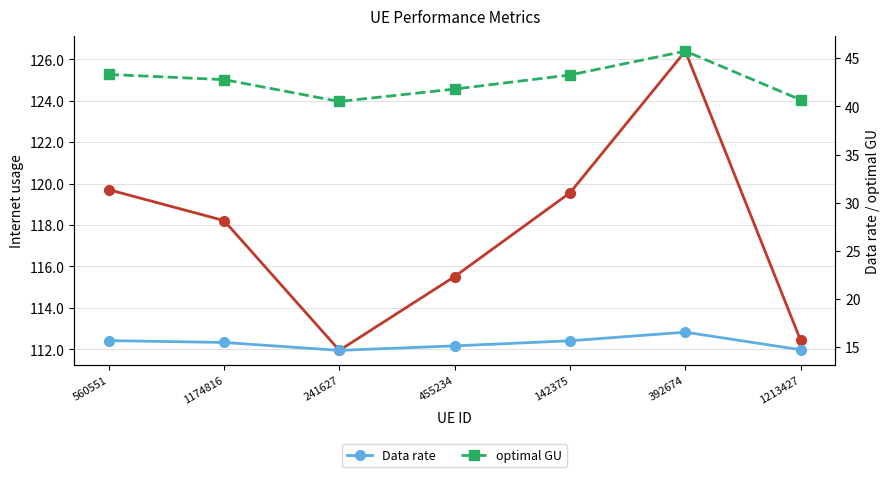

How many categories are shown in the chart?

7